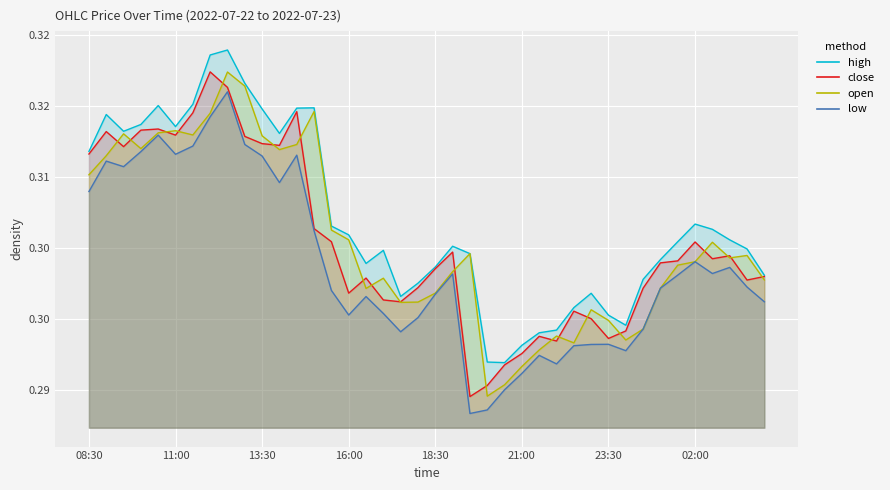

What is the average value of the open series?

0.3